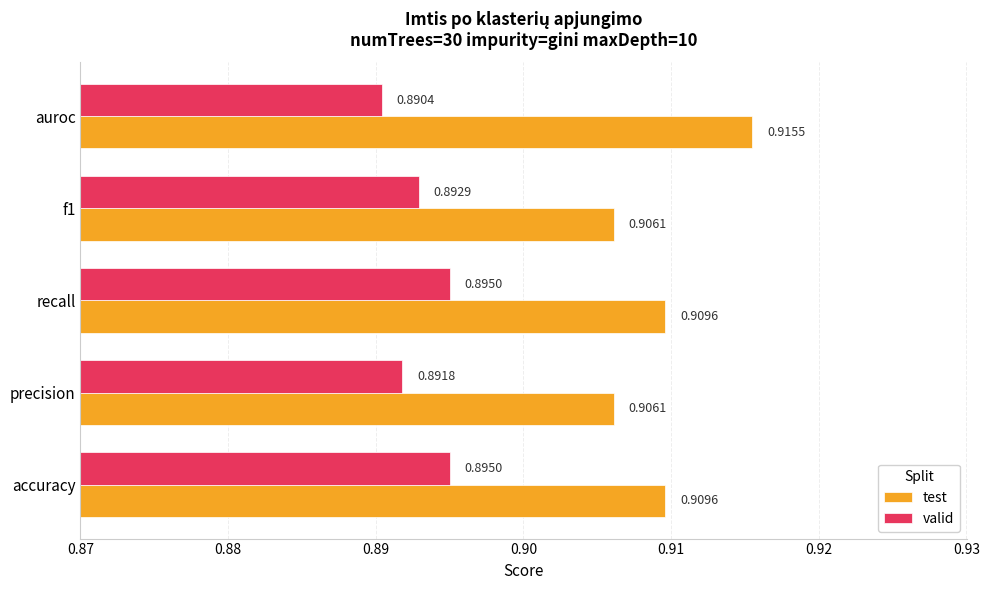

What is the sum of all test values?

4.5